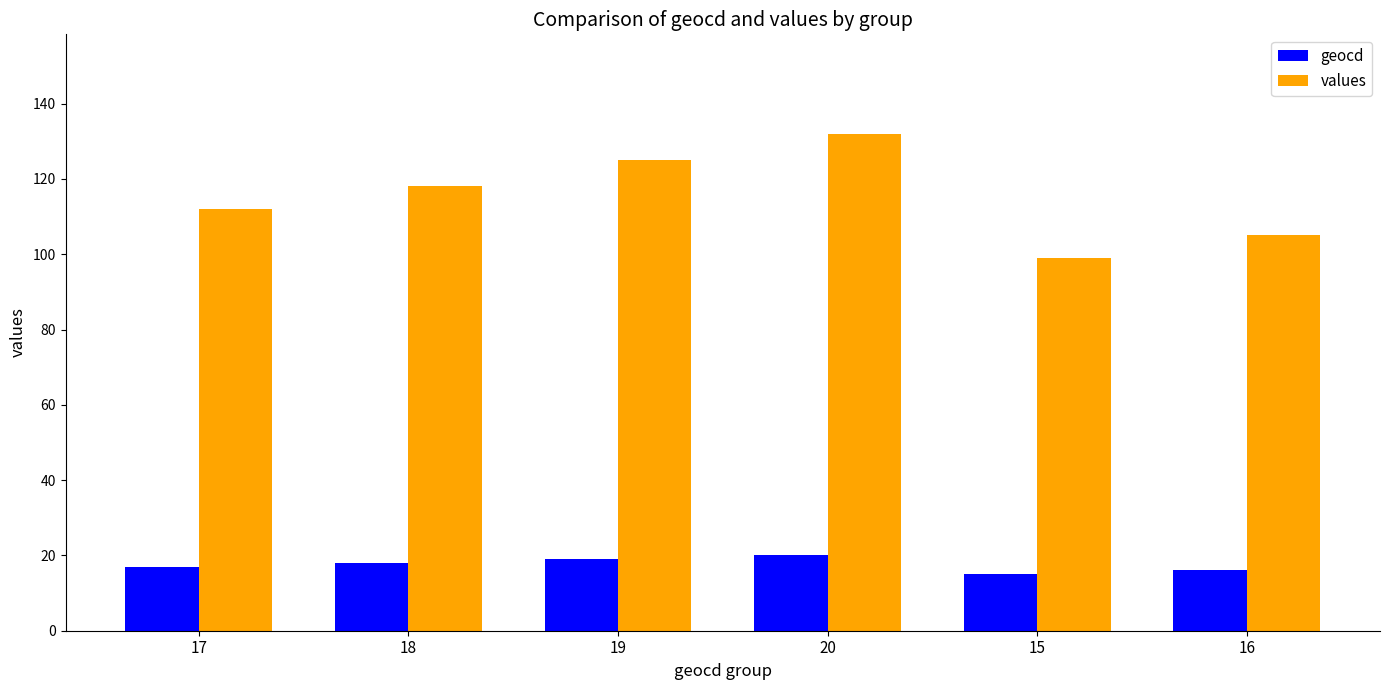

What is the label of the 2nd bar from the left?

18